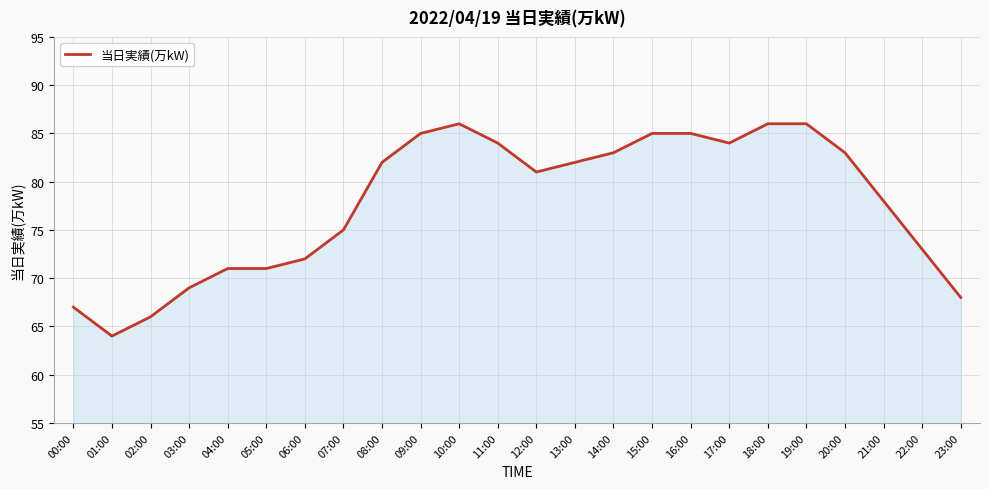

What position from the left is 23:00?

24